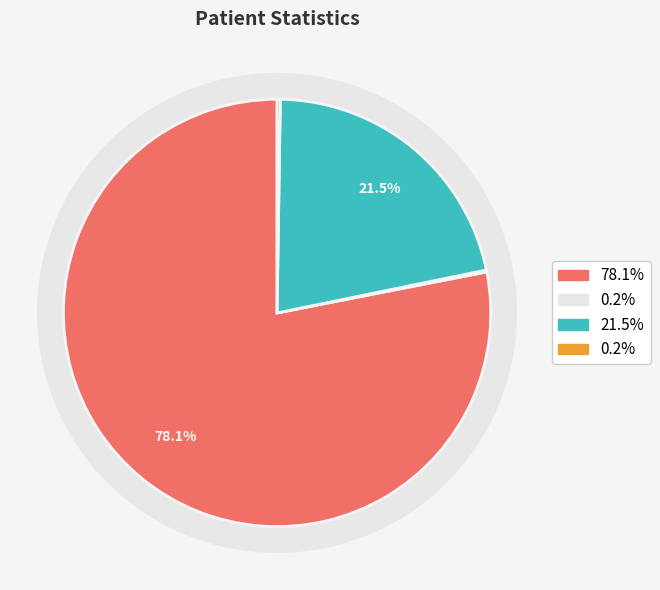

Does count represent more than half of the total?

Yes